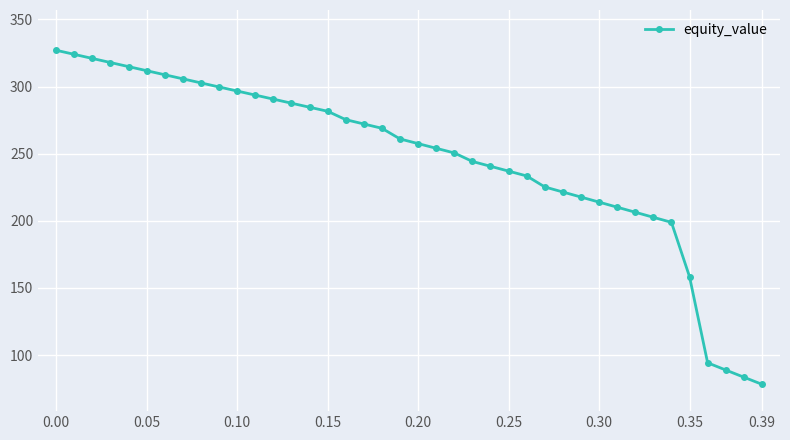

How many values are below 260?

20